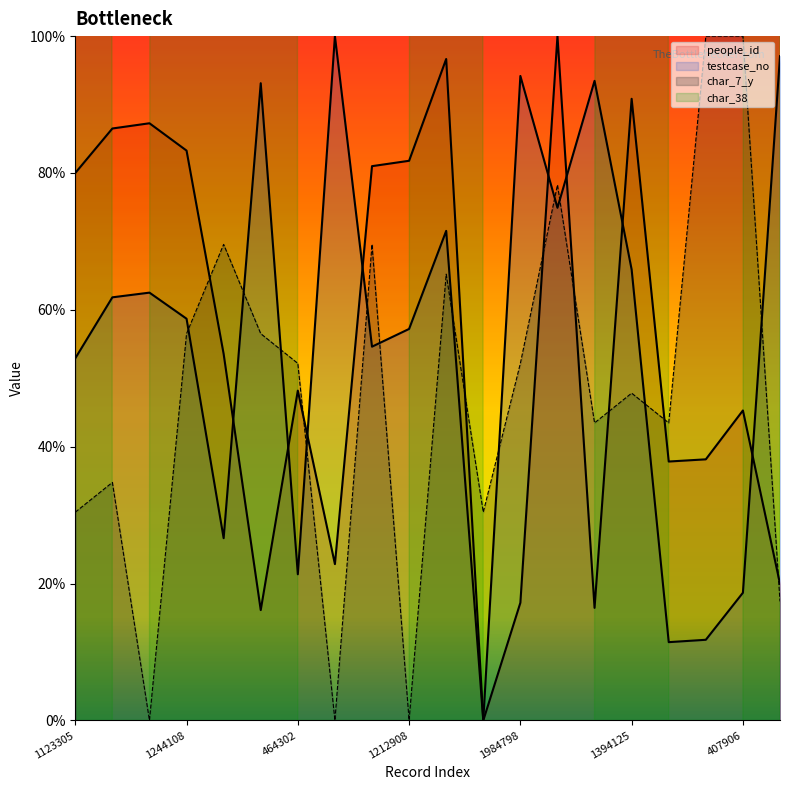

Which series has the widest spread of values?

people_id